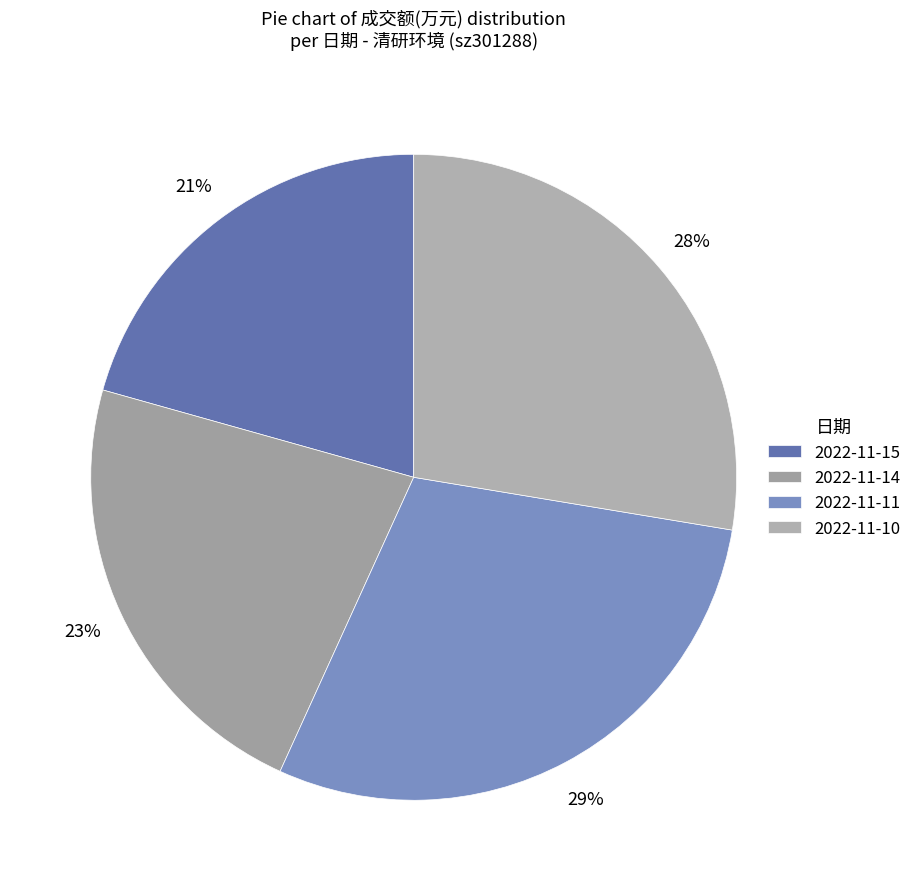

To the nearest percent, what is the average slice percentage?

25%